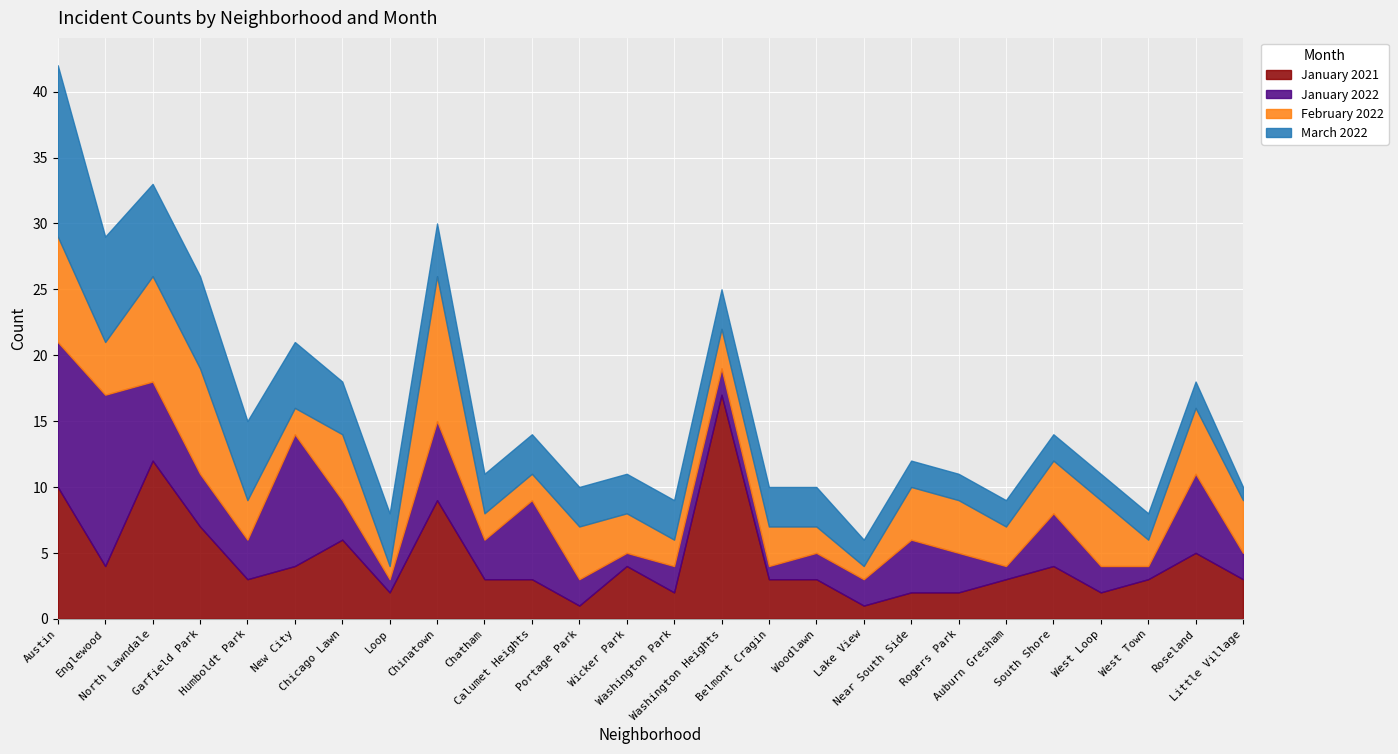

Reading left to right, list all the values displayed in this chart.

January 2021: 10	4	12	7	3	4	6	2	9	3	3	1	4	2	17	3	3	1	2	2	3	4	2	3	5	3
January 2022: 11	13	6	4	3	10	3	1	6	3	6	2	1	2	2	1	2	2	4	3	1	4	2	1	6	2
February 2022: 8	4	8	8	3	2	5	1	11	2	2	4	3	2	3	3	2	1	4	4	3	4	5	2	5	4
March 2022: 13	8	7	7	6	5	4	4	4	3	3	3	3	3	3	3	3	2	2	2	2	2	2	2	2	1